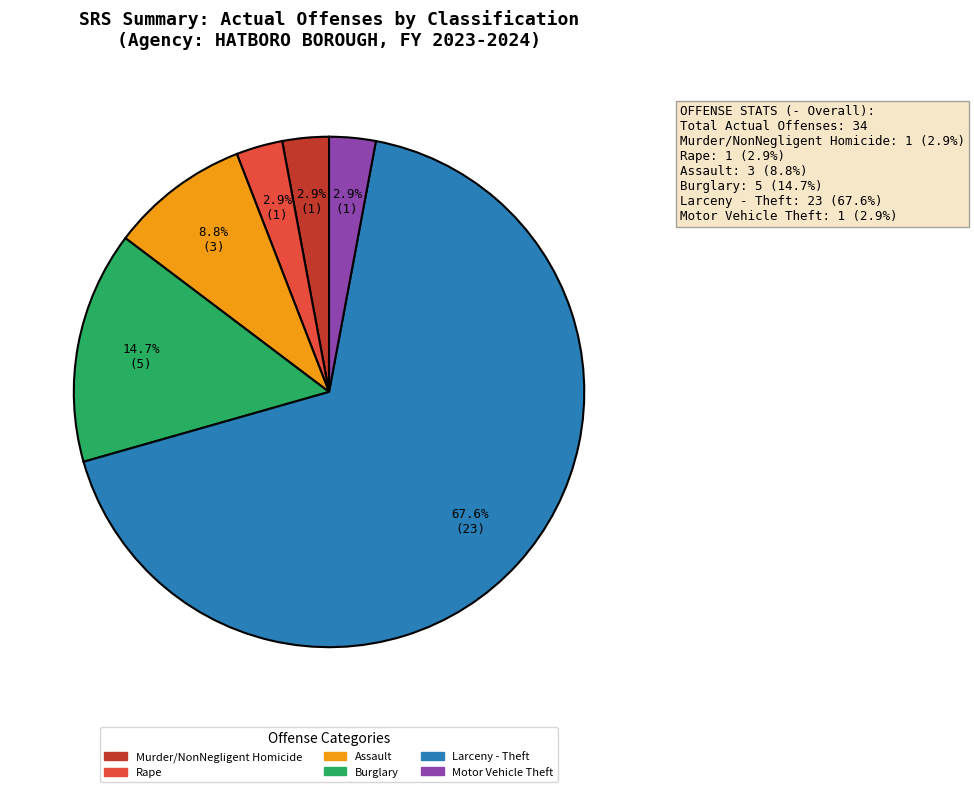

Is there a majority slice in this chart?

Yes